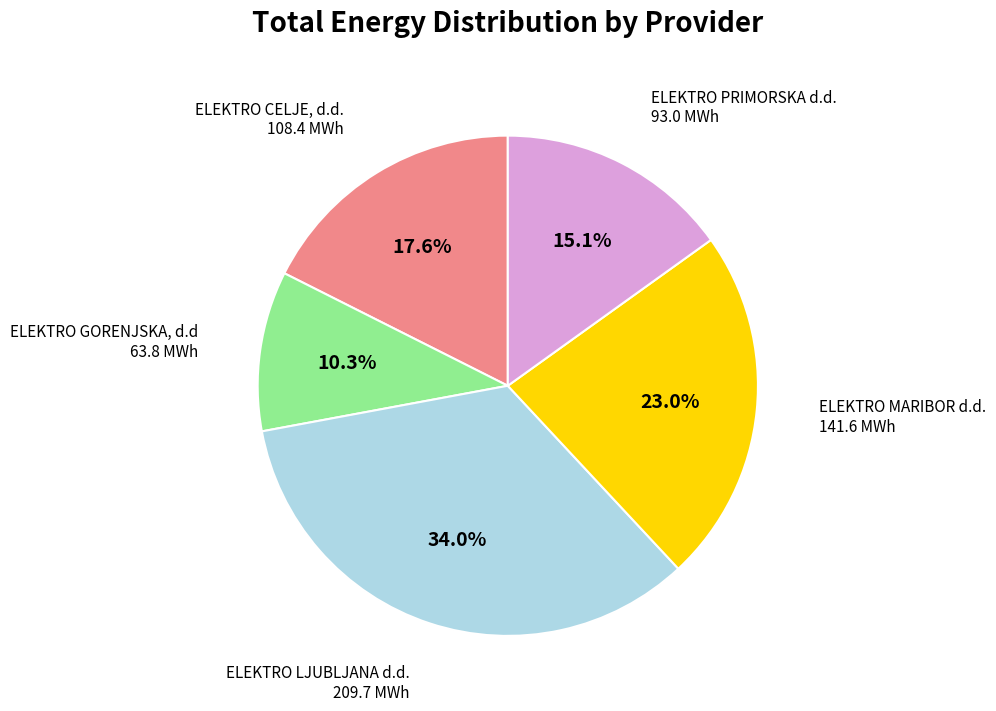

Is there any slice that represents more than half of the pie?

No